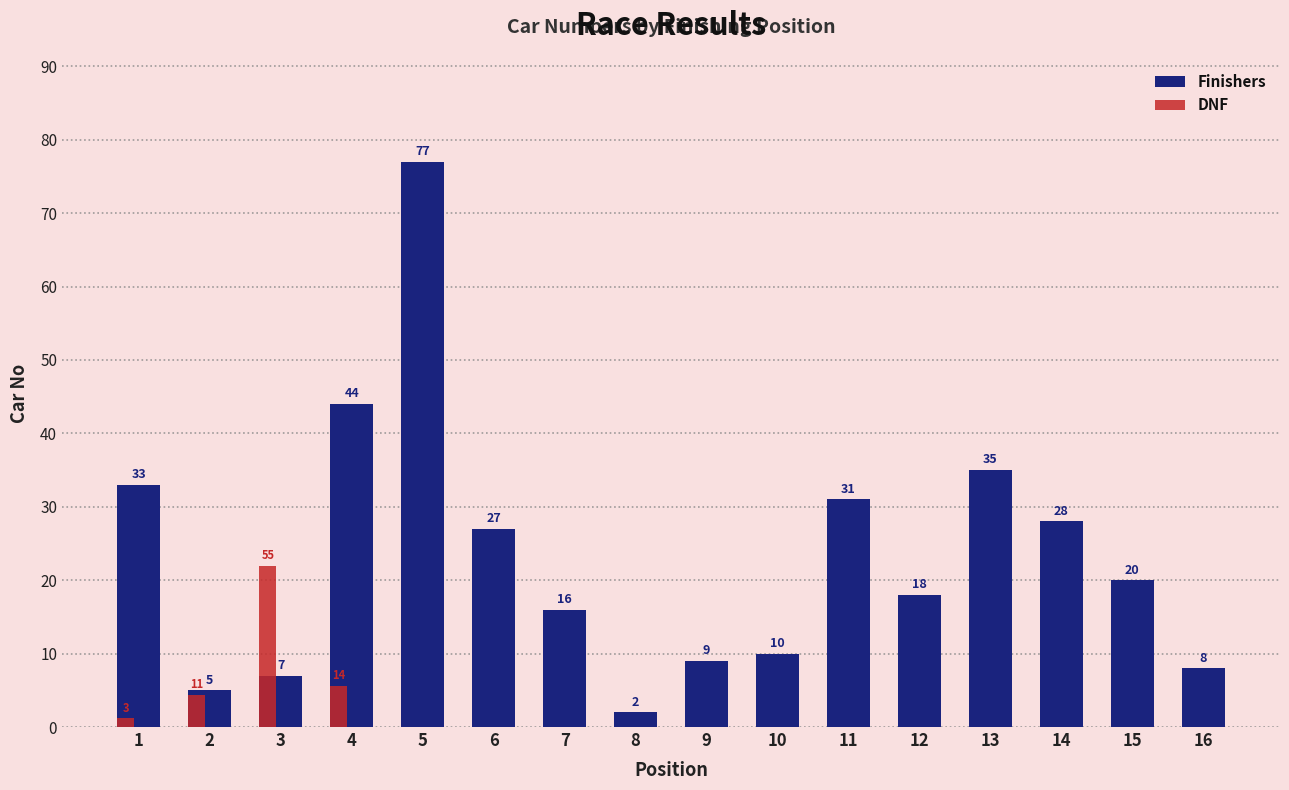

What is the average value?

23